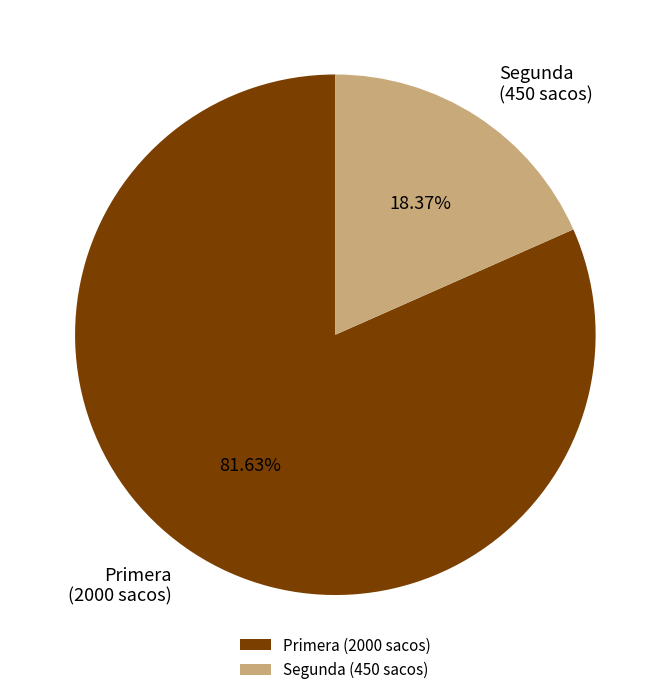

To the nearest percent, what is the average slice percentage?

50%